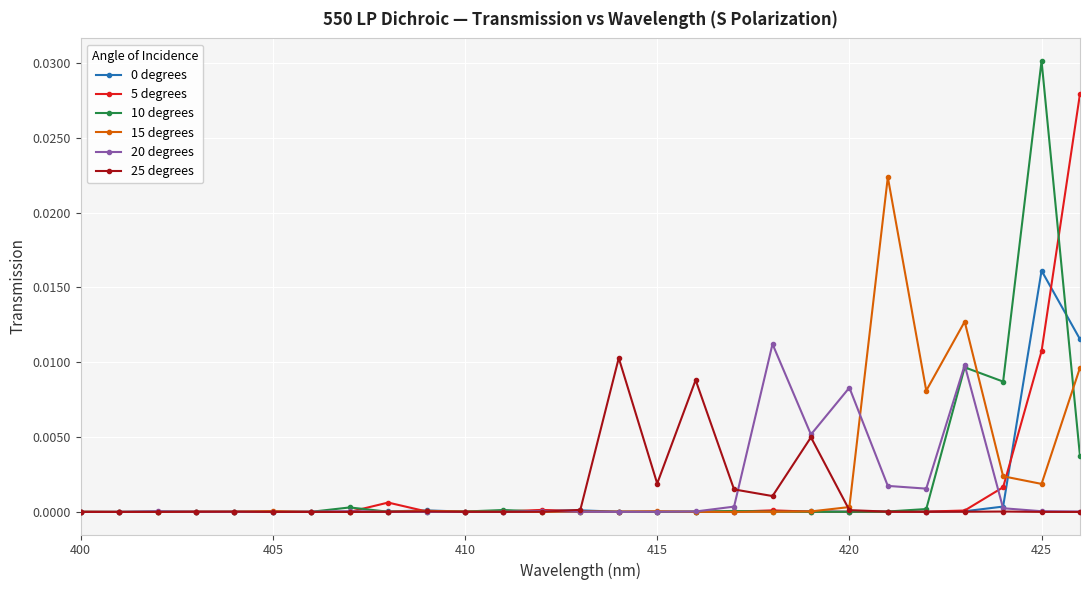

How many lines are shown in the chart?

6